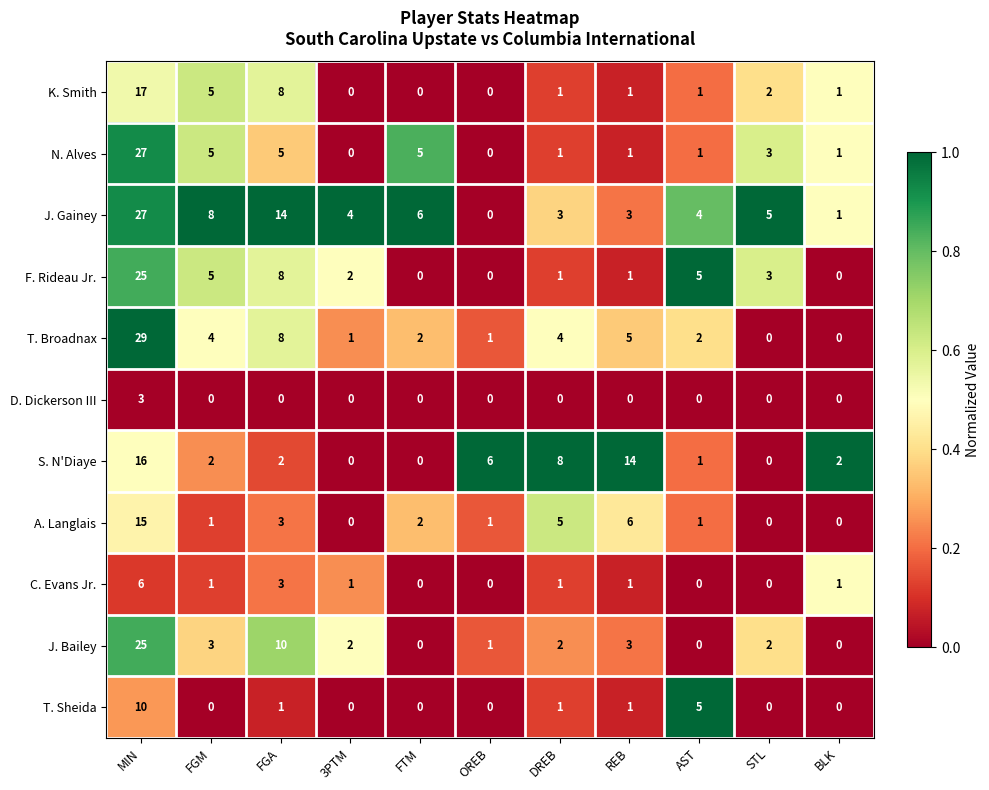

At which category is the sum across all series the highest?

MIN